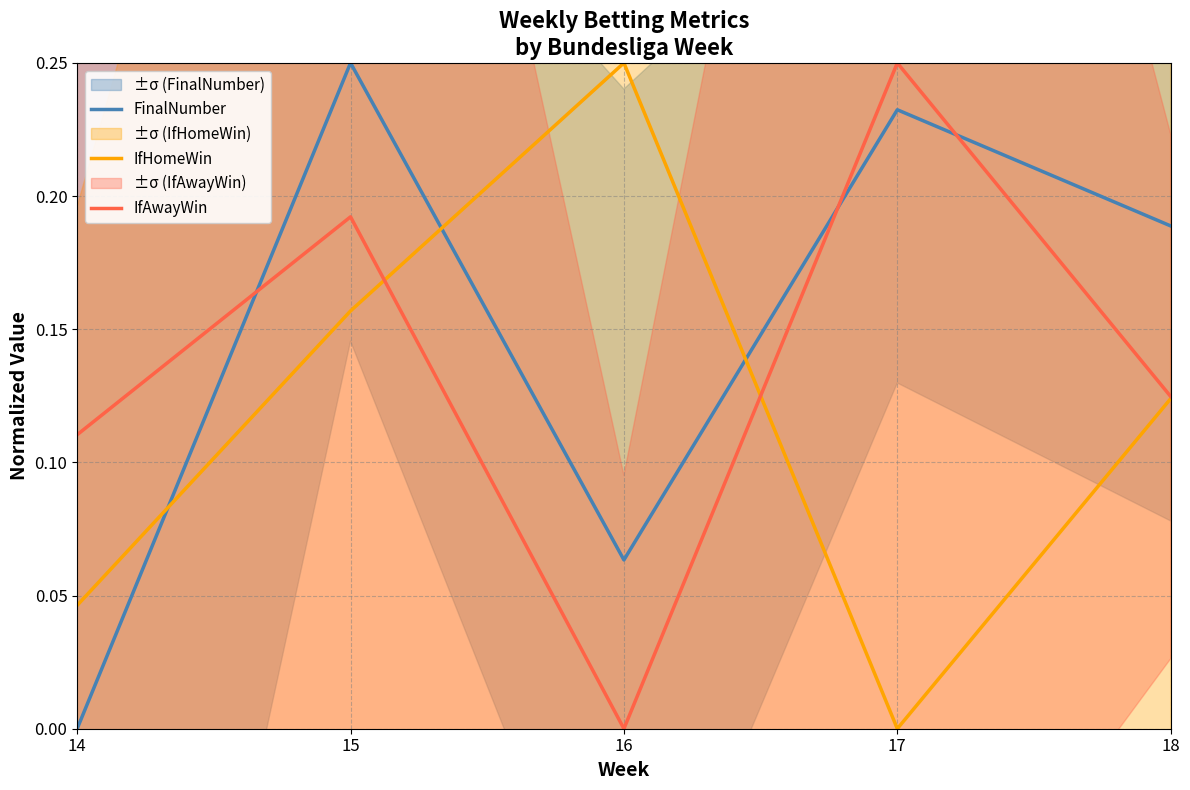

Rank the series at 16 from lowest to highest value.

IfAwayWin, FinalNumber, IfHomeWin